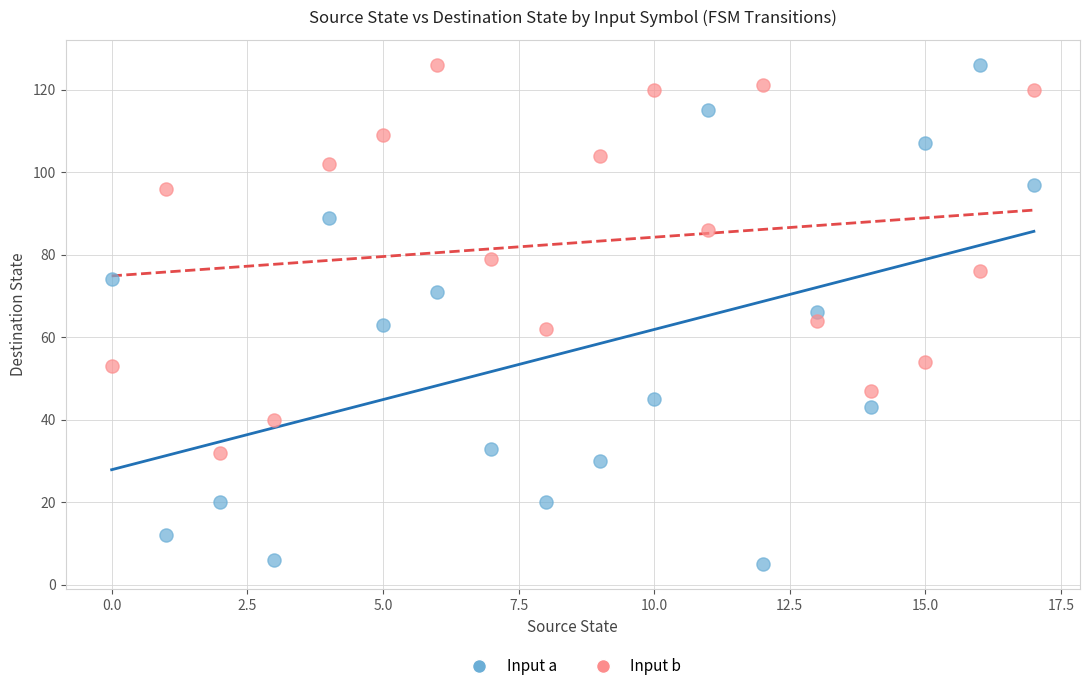

Which series contains the lowest Y value?

Input a